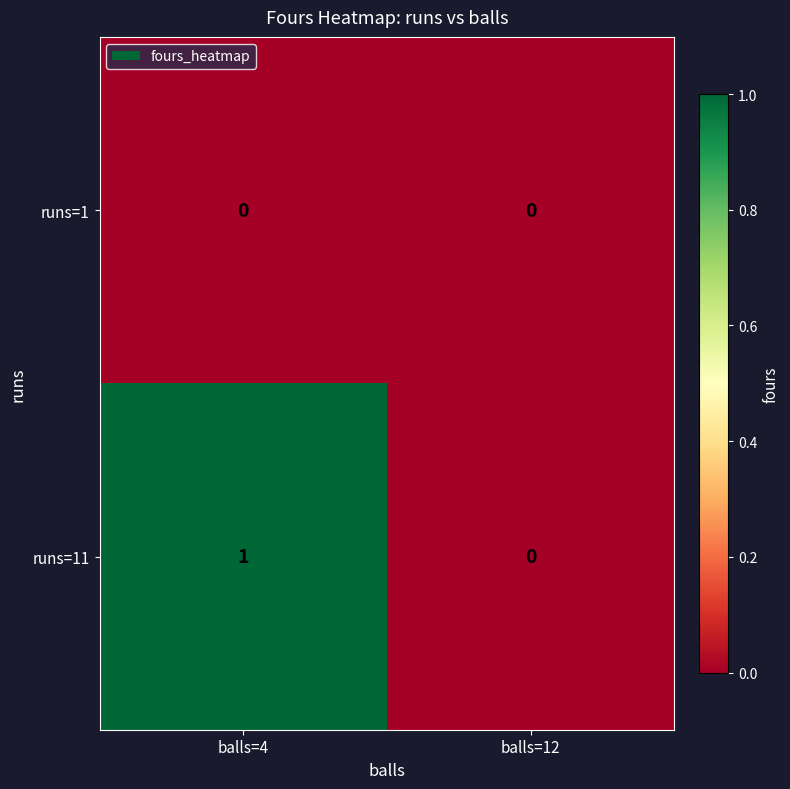

How many distinct data groups are displayed?

2